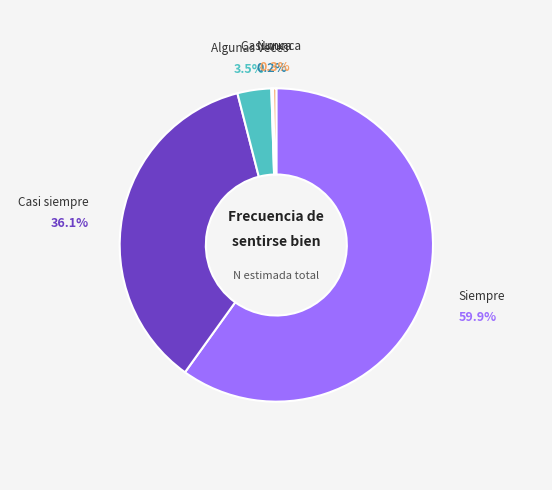

Is there a majority slice in this chart?

Yes